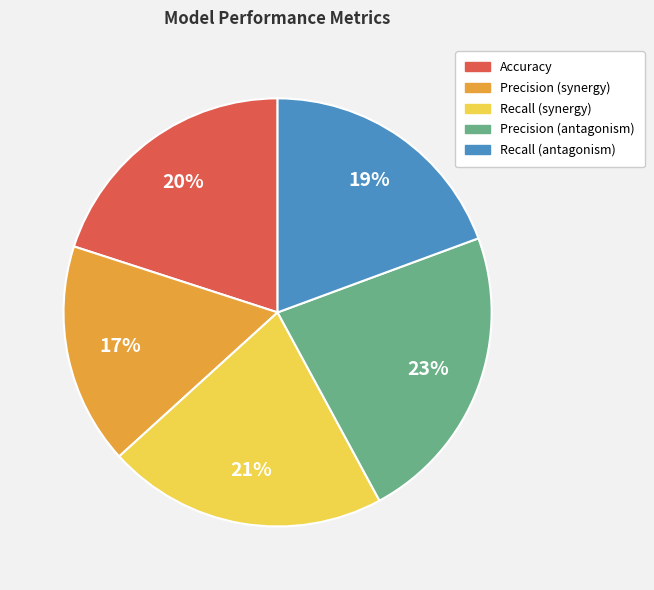

What is the largest slice in the pie chart?

Precision (antagonism)